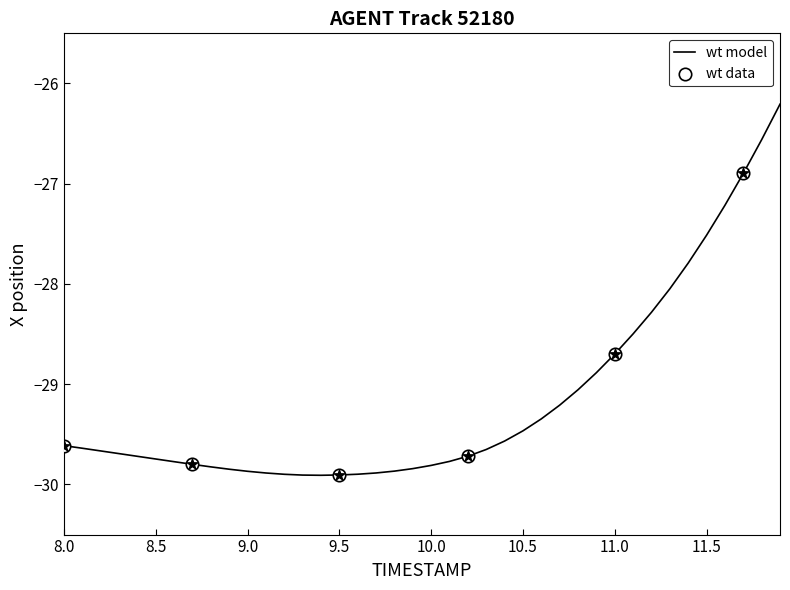

What is the difference between the maximum and minimum values?

3.7